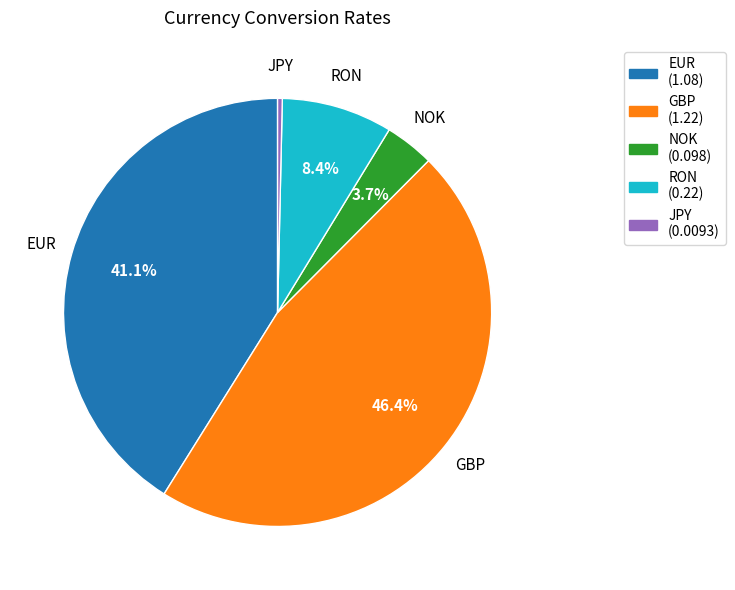

To the nearest percent, what is the average slice percentage?

20%